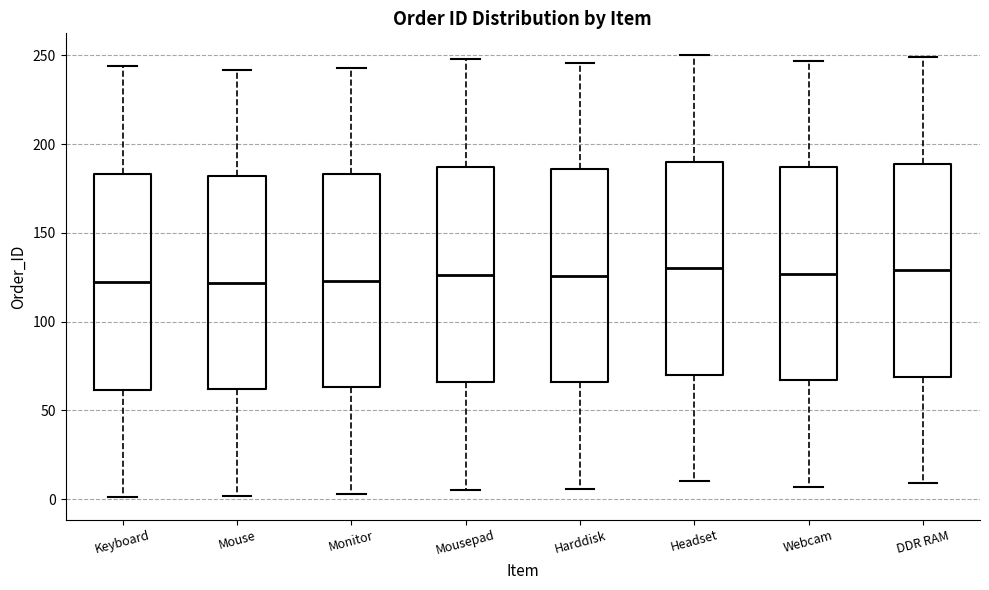

Reading left to right, transcribe this box plot: for each box, give where its median line is, the range the box spans, and where its two whiskers end, as read against the y-axis. The values are not printed on the chart, so give them approximately, as read against the axis.

Keyboard: median 125, box 60 to 185, whiskers 0 to 245
Mouse: median 120, box 60 to 180, whiskers 0 to 240
Monitor: median 125, box 65 to 185, whiskers 5 to 245
Mousepad: median 125, box 65 to 185, whiskers 5 to 250
Harddisk: median 125, box 65 to 185, whiskers 5 to 245
Headset: median 130, box 70 to 190, whiskers 10 to 250
Webcam: median 125, box 65 to 185, whiskers 5 to 245
DDR RAM: median 130, box 70 to 190, whiskers 10 to 250